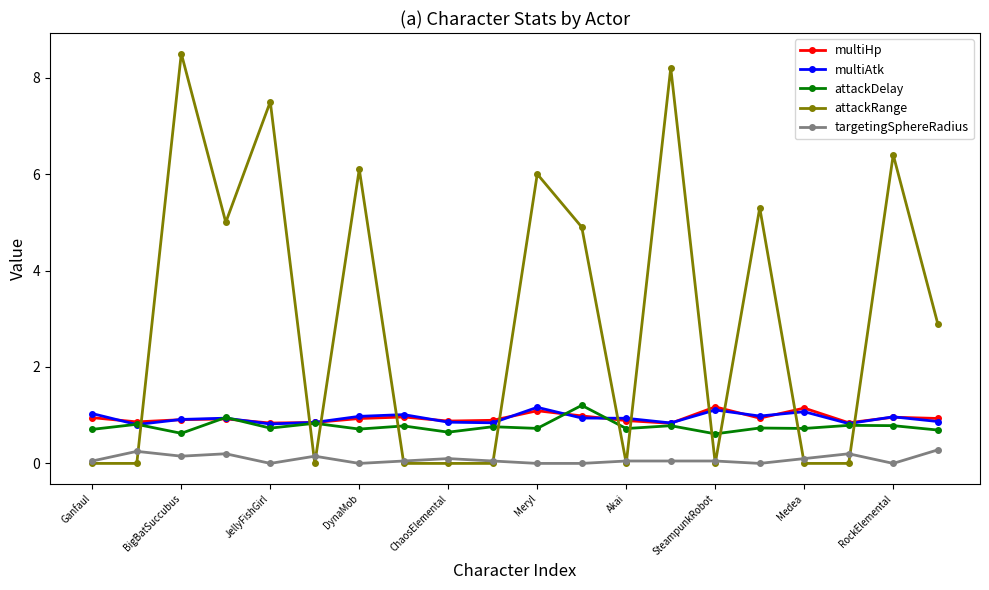

What is the sum of all multiAtk values?

18.7